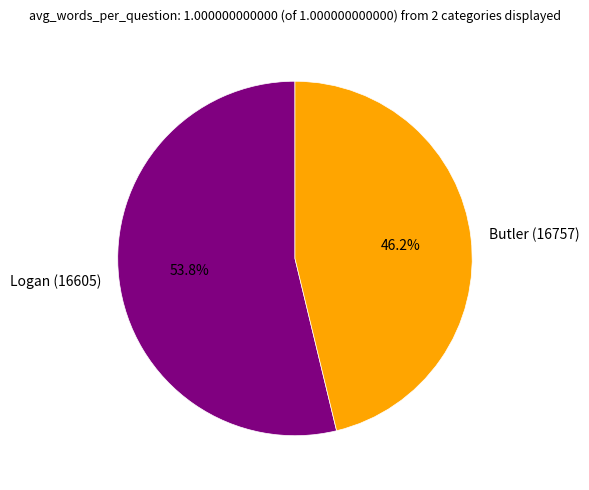

How many slices are in this pie chart?

2